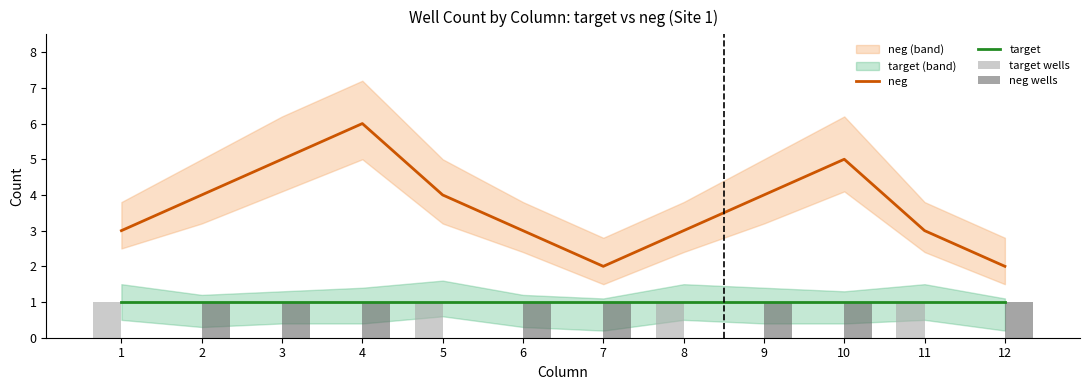

Read the target value at 10.

1